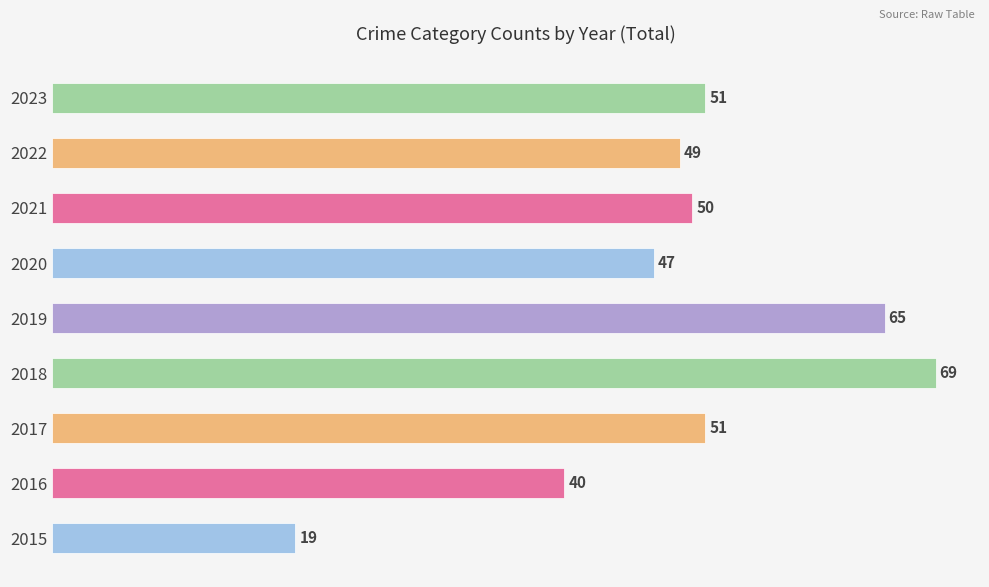

Which category has the highest value across all series?

2018